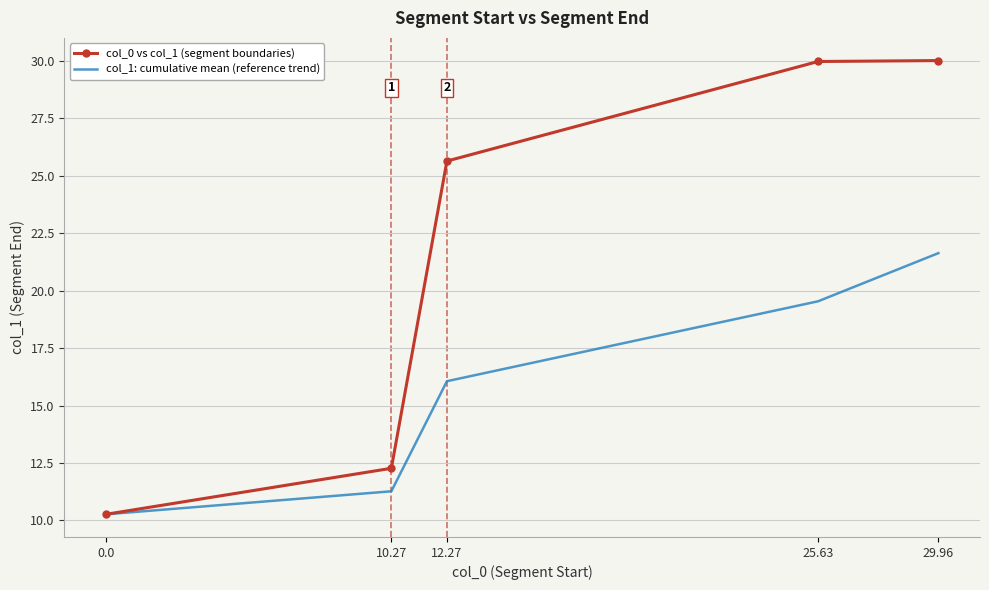

Reading left to right, what are all the values shown in this chart?

col_0 vs col_1 (segment boundaries): 0.0=10.3	10.27=12.3	12.27=25.6	25.63=30.0	29.96=30.0
col_1: cumulative mean (reference trend): 0.0=10.3	10.27=11.3	12.27=16.1	25.63=19.5	29.96=21.6